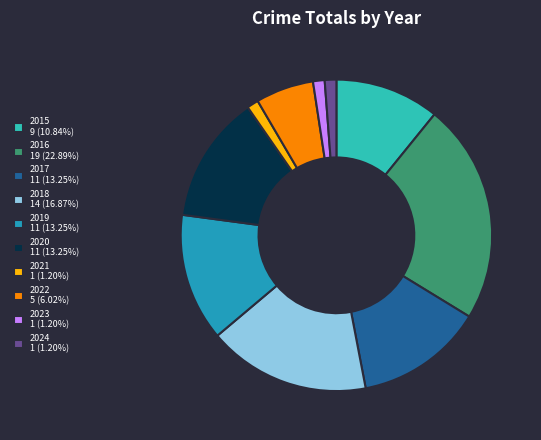

Combined, do 2022 5 (6.02%) and 2023 1 (1.20%) account for over 50%?

No